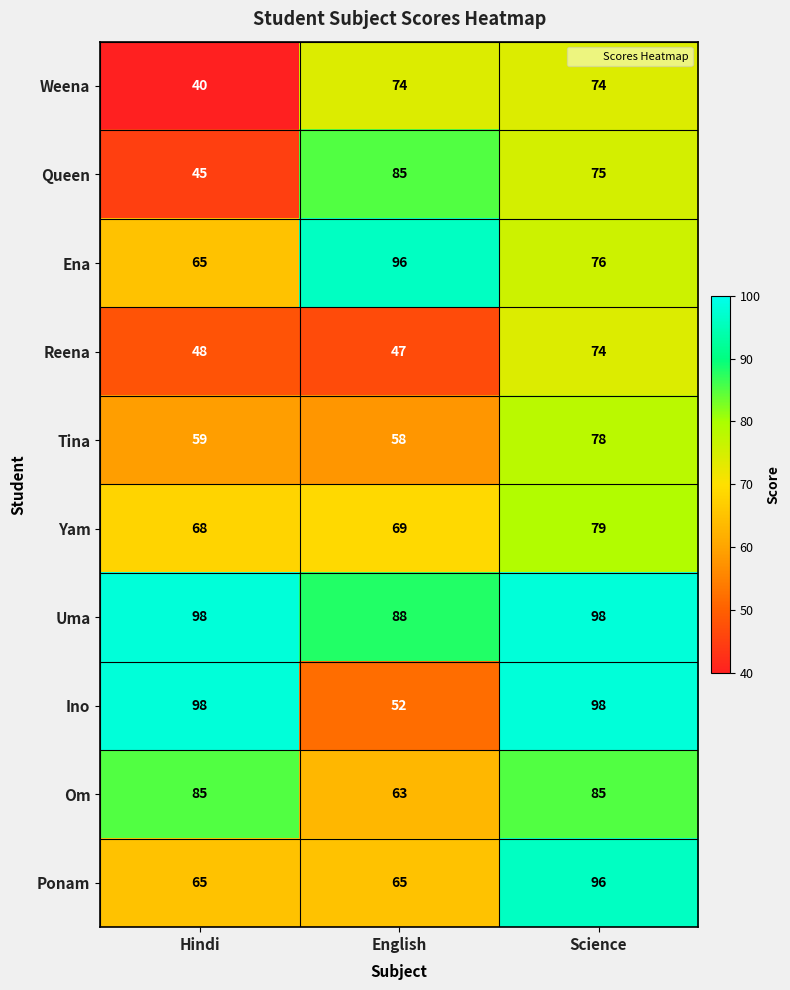

The Yam series shows 68 at Hindi. True or false?

True